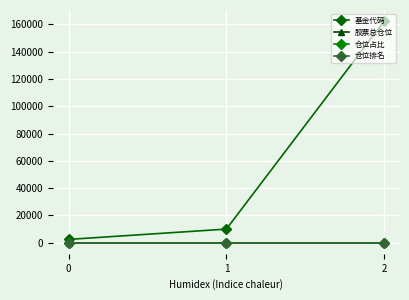

What is the greatest value displayed?

162415.0